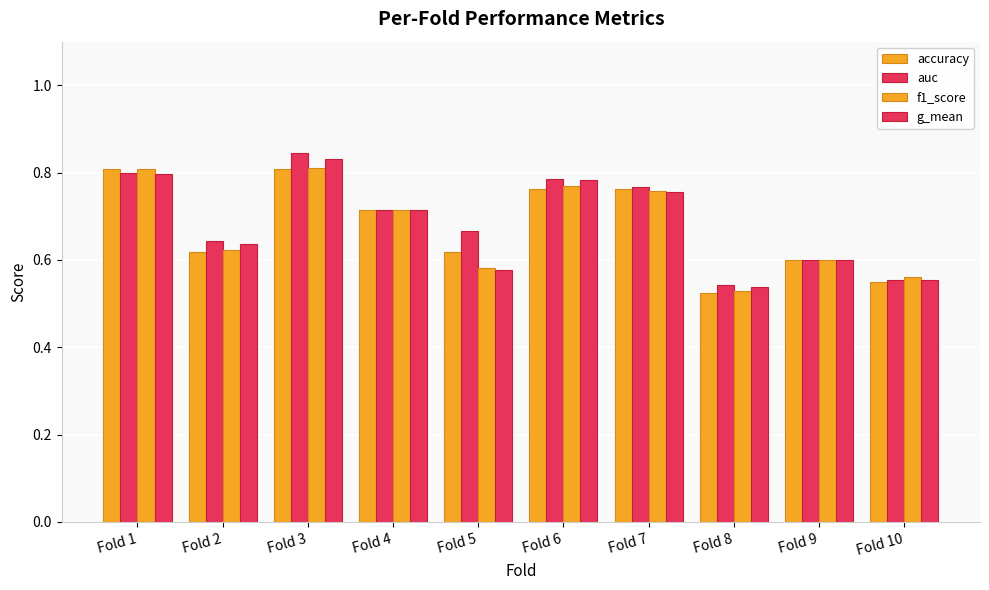

At how many categories does at least one series exceed 0?

10